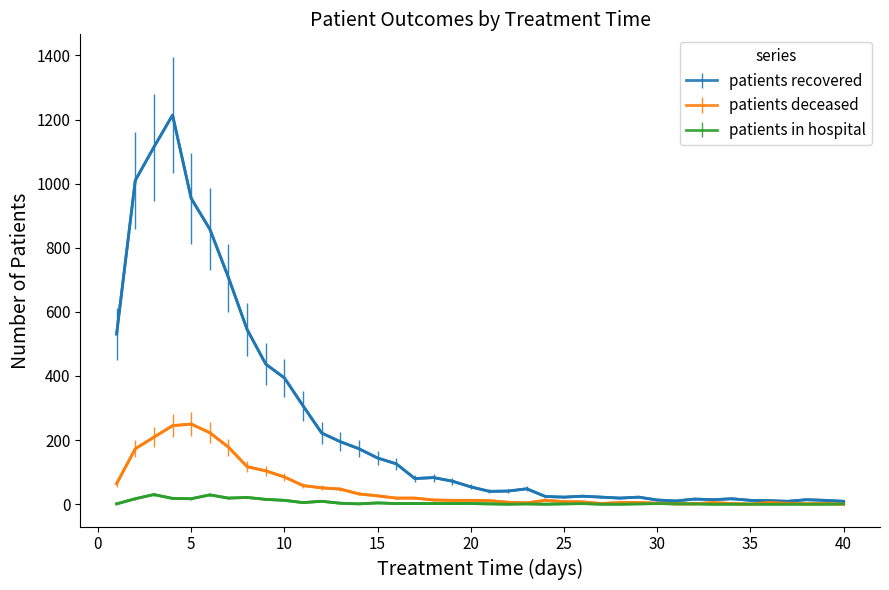

List the series in order of their overall mean, lowest first.

patients in hospital, patients deceased, patients recovered